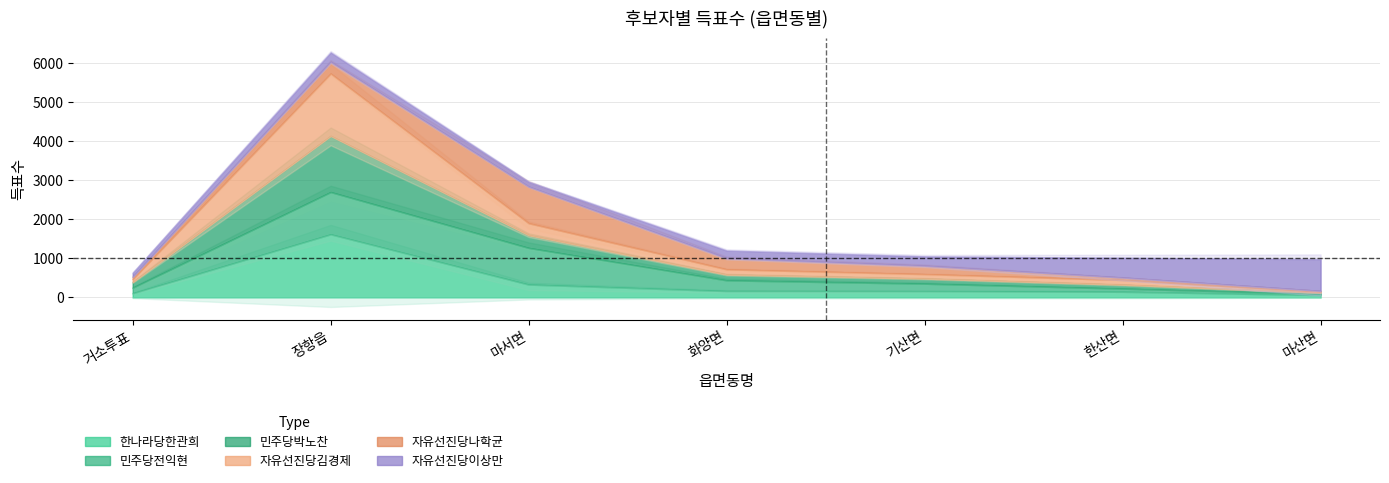

Which category has the lowest value across all series?

마산면